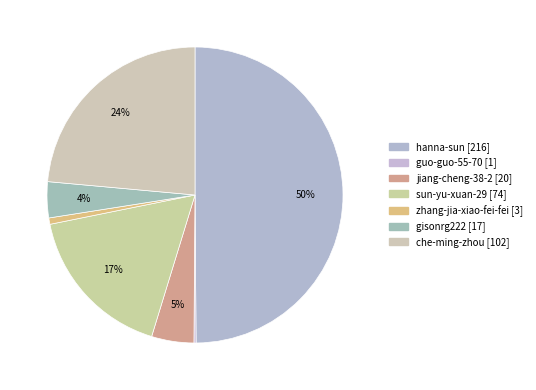

How many slices are in this pie chart?

7